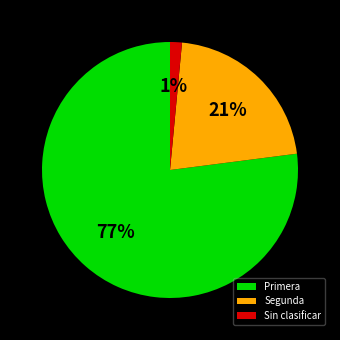

What percentage is the Segunda slice, to the nearest percent?

21%